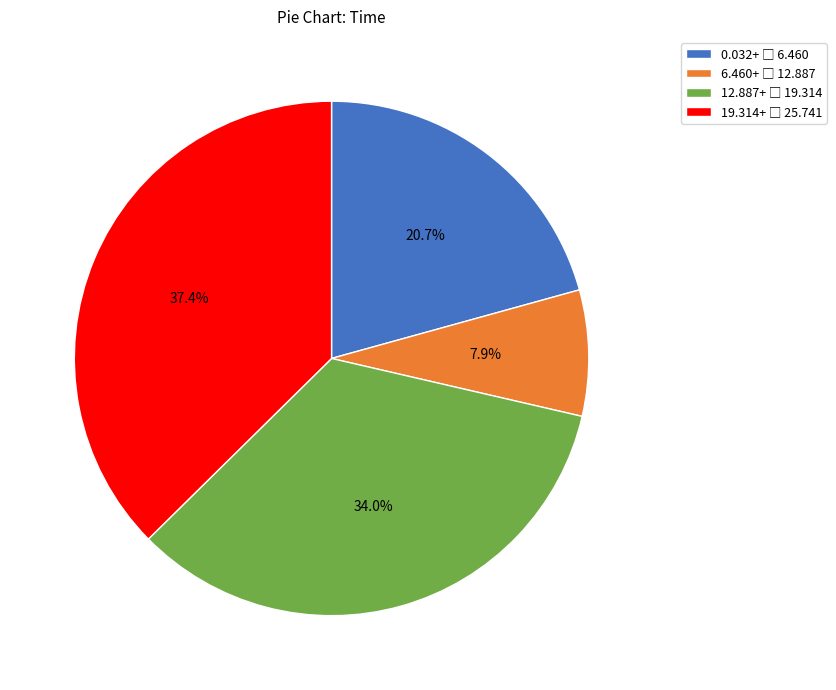

How many segments does this pie chart have?

4